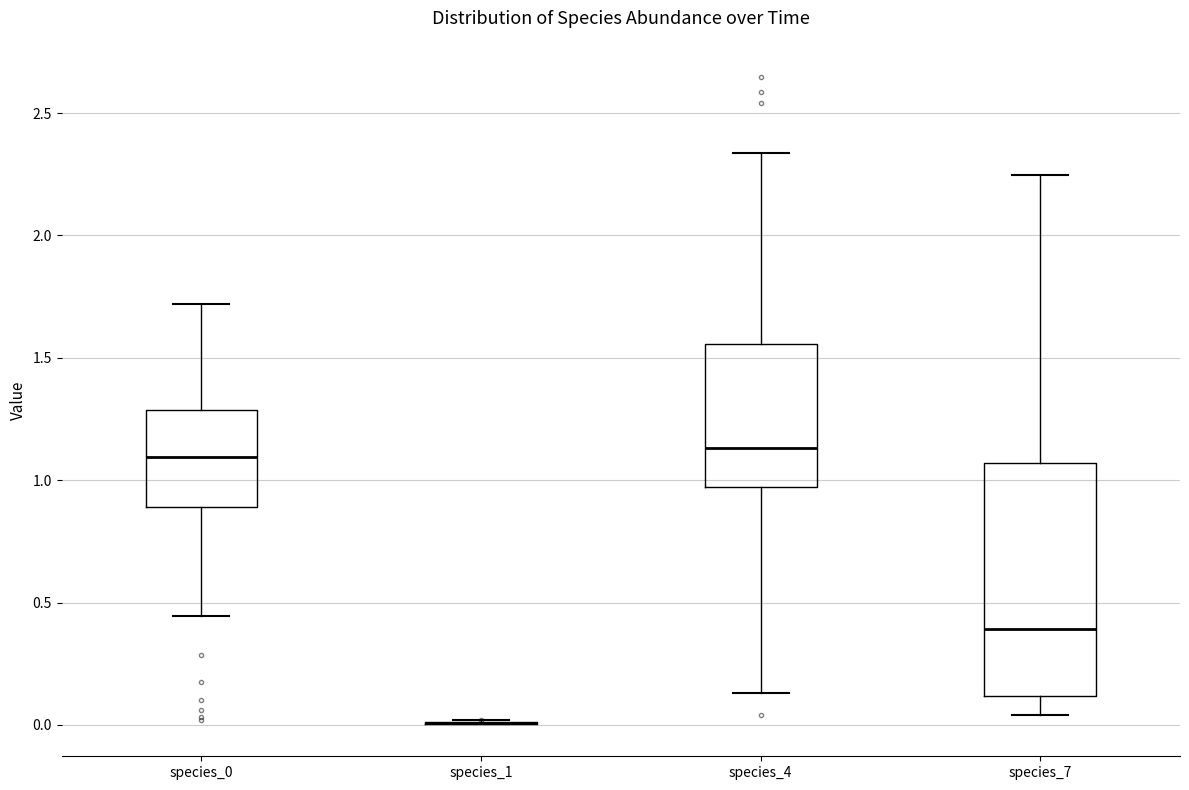

Where does the upper whisker of the box for species_4 end on the y-axis? The values are not printed on the chart, so give them approximately, as read against the axis.

2.35